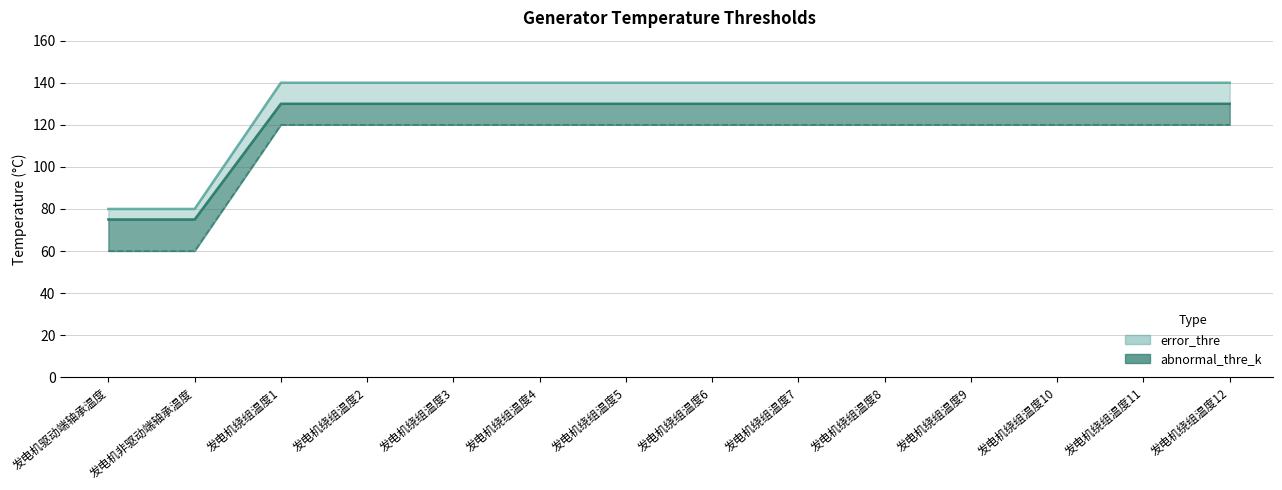

Which label corresponds to the smallest value in the chart?

发电机驱动端轴承温度